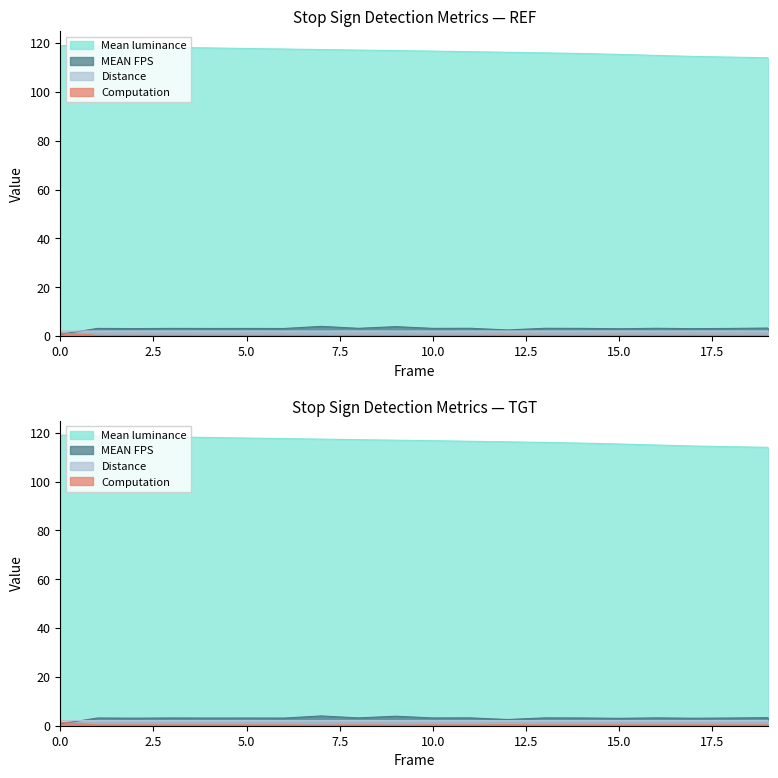

True or false: Distance has more than 0 interior local peaks.

True